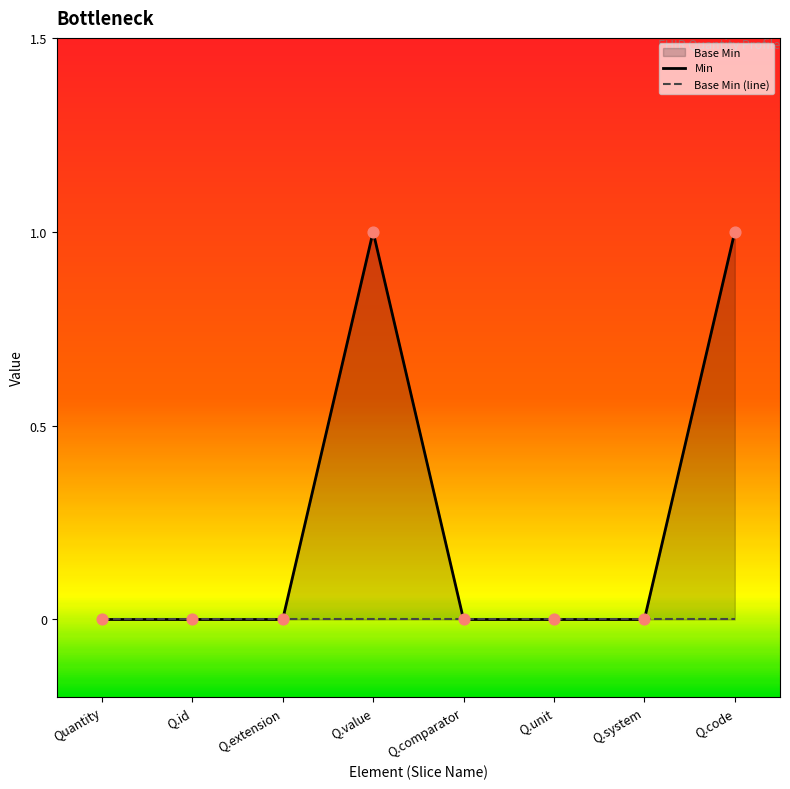

Which series has the largest total across all categories?

Min